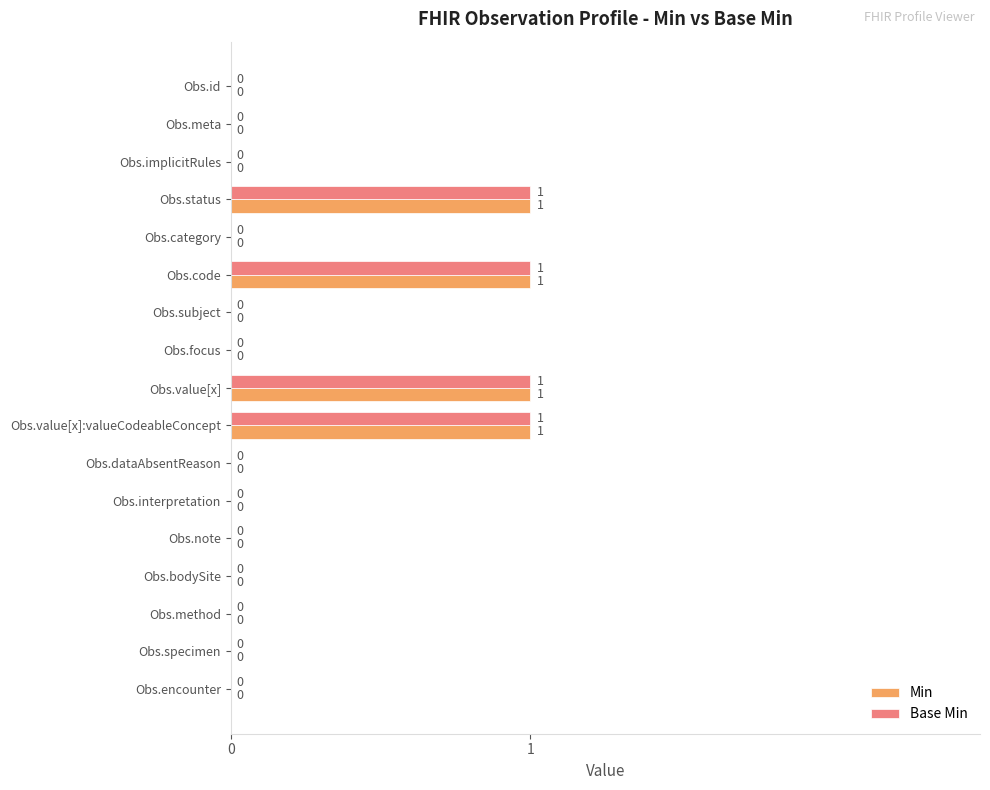

How many Base Min values are between 0 and 1?

17